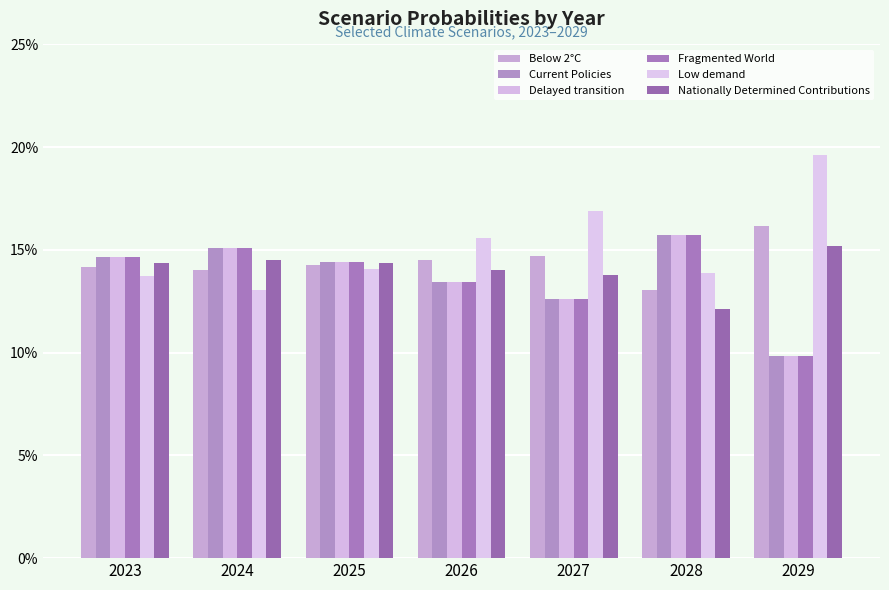

Which series has the largest total across all categories?

Low demand